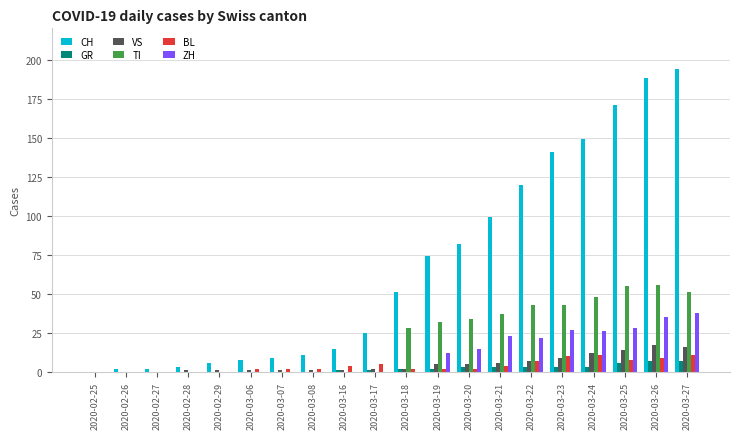

Which series has the largest total across all categories?

CH